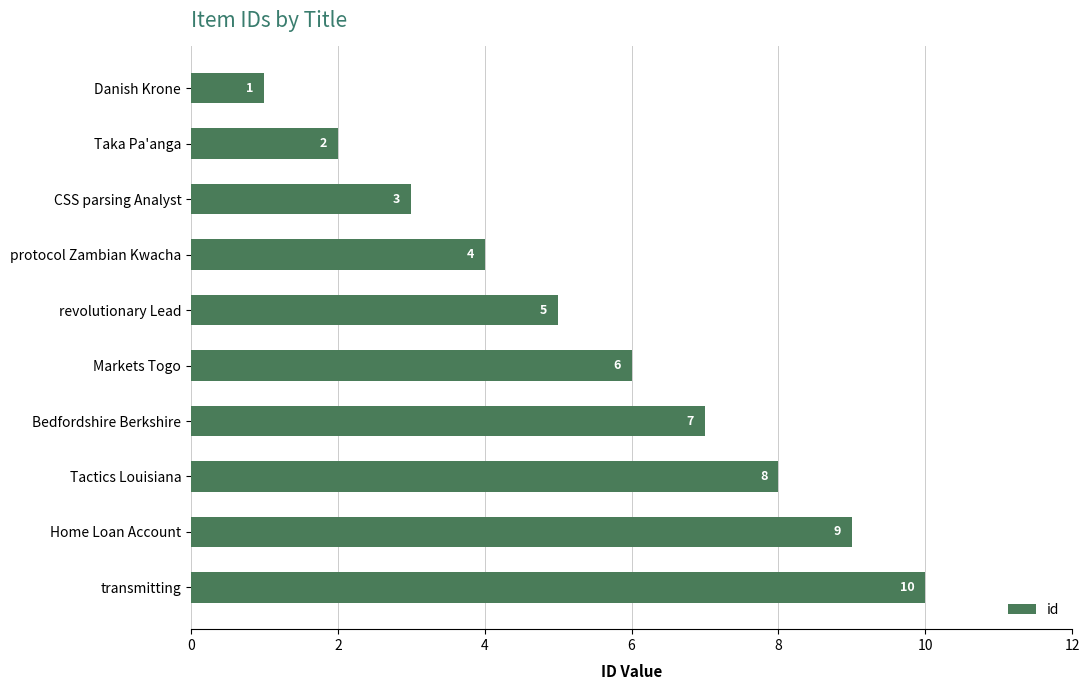

Which label corresponds to the largest value in the chart?

transmitting